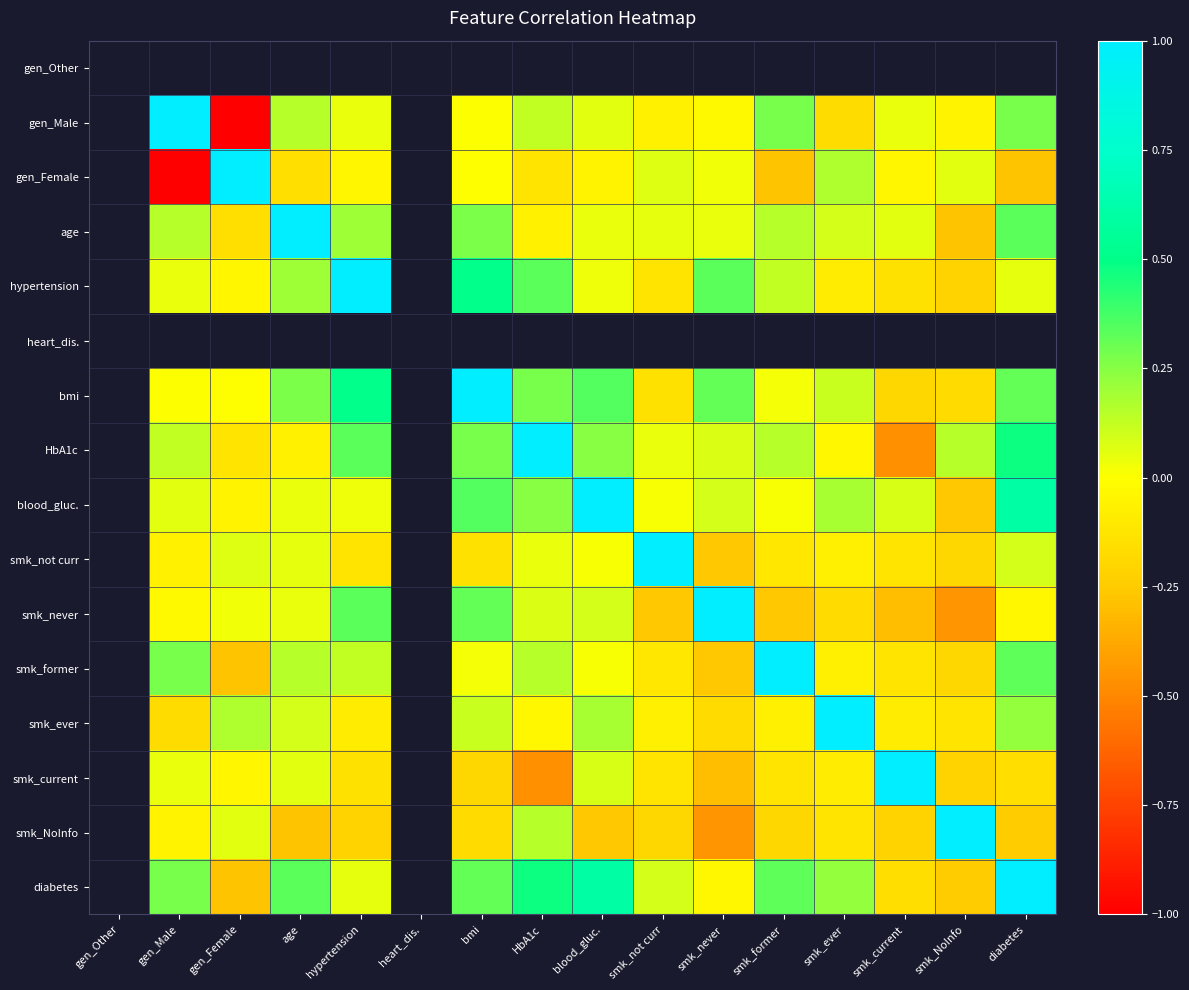

How many values in the bmi series are below 0?

4